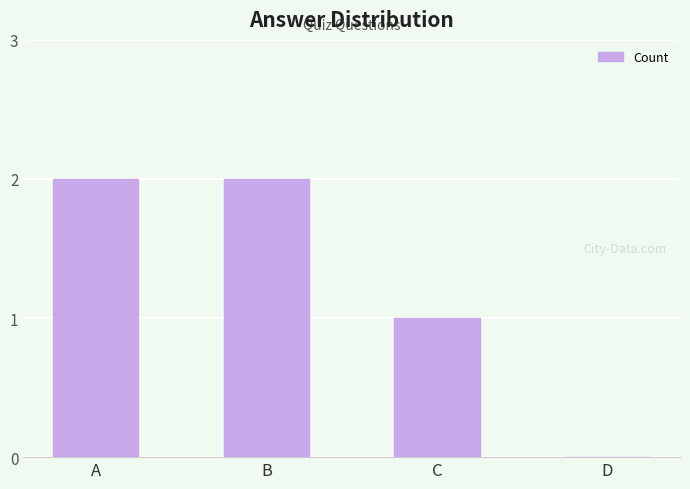

At which label is the value closest to 1?

C